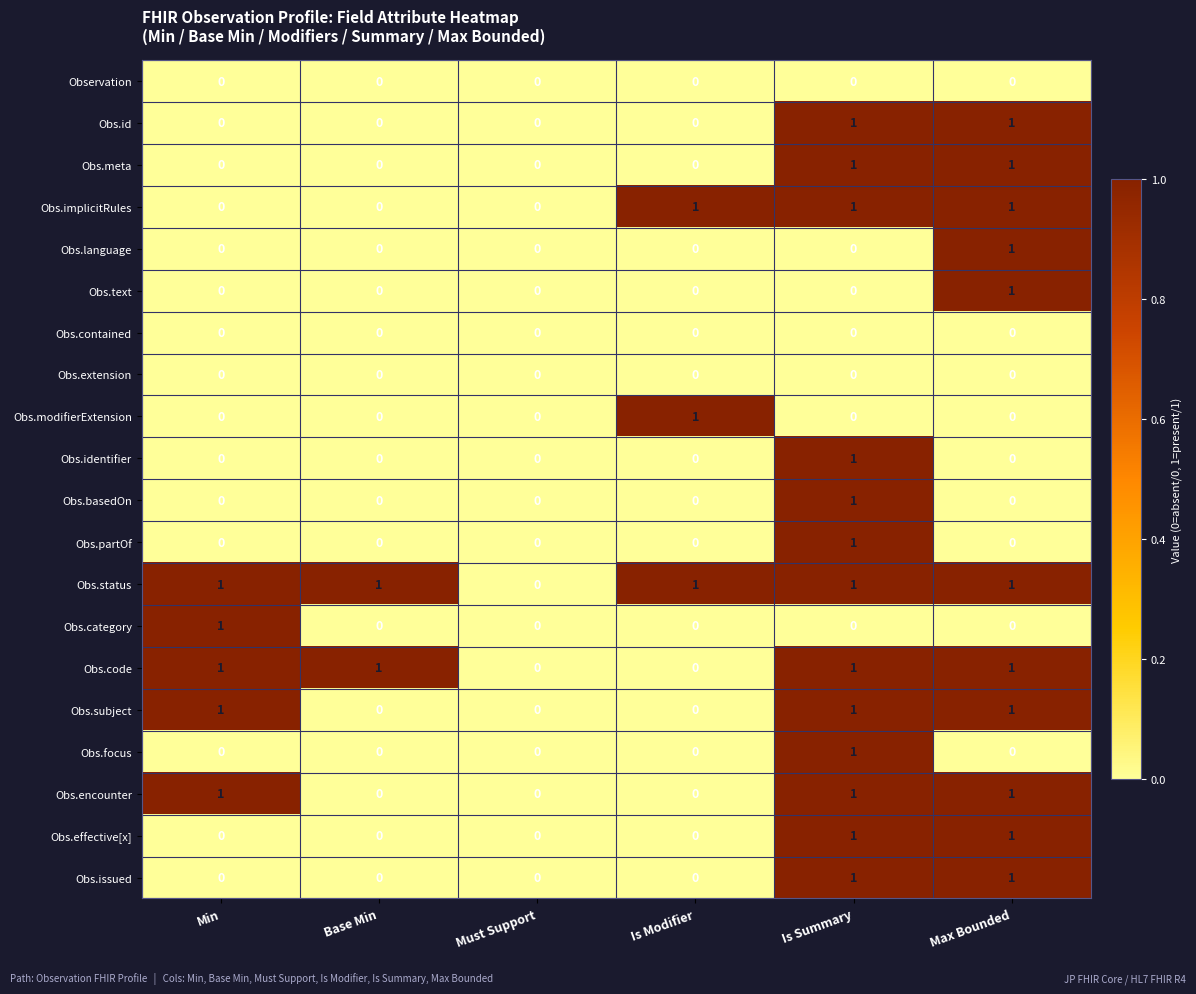

Is it true that Obs.implicitRules equals 1 at Is Modifier?

True